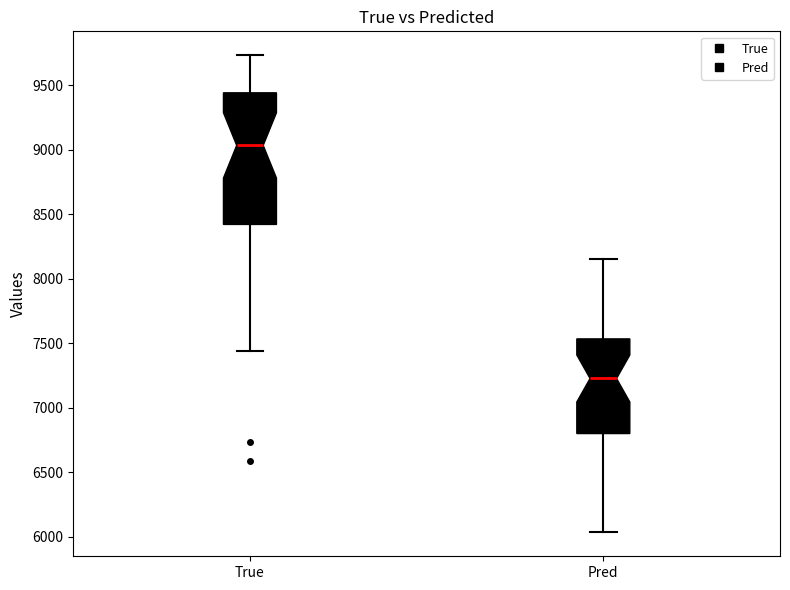

Which box has the highest median line?

True